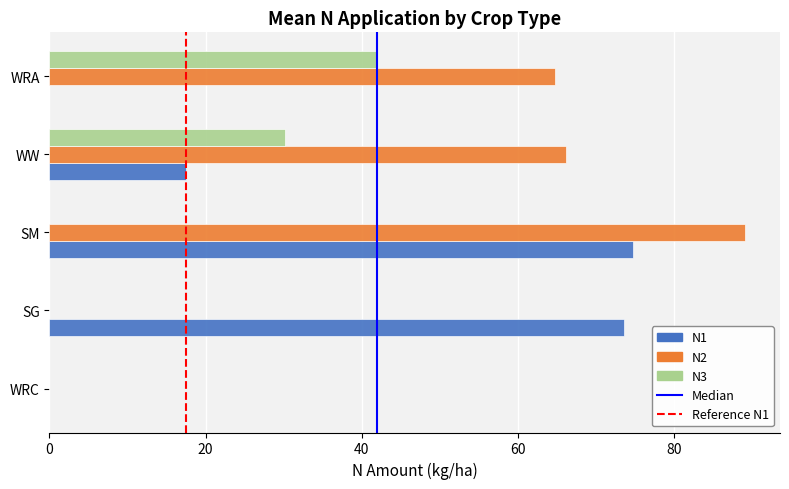

Which series changed the most between WRC and WW?

N2